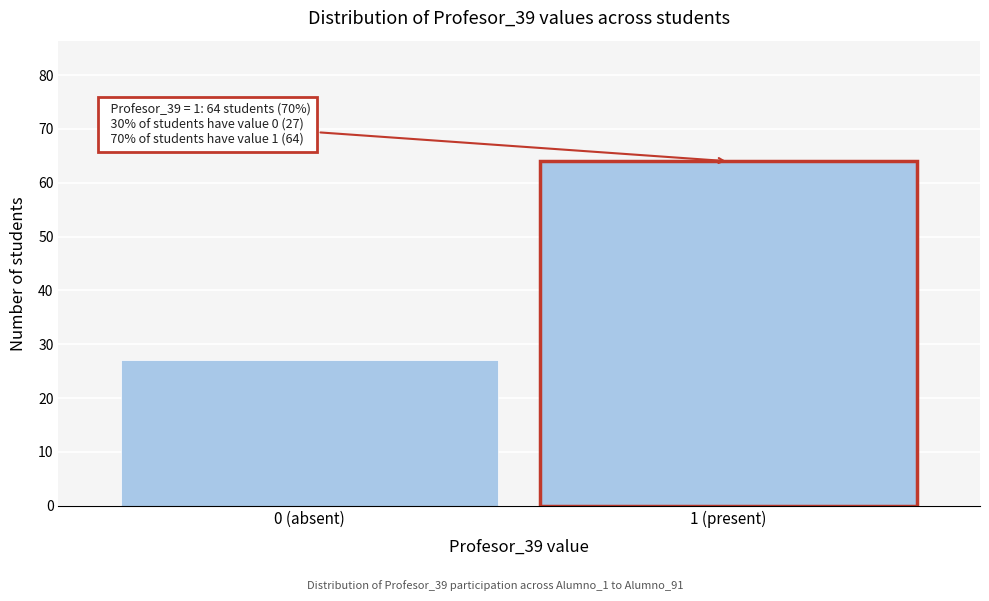

Reading left to right, list all the values displayed in this chart.

0 (absent)=27	1 (present)=64